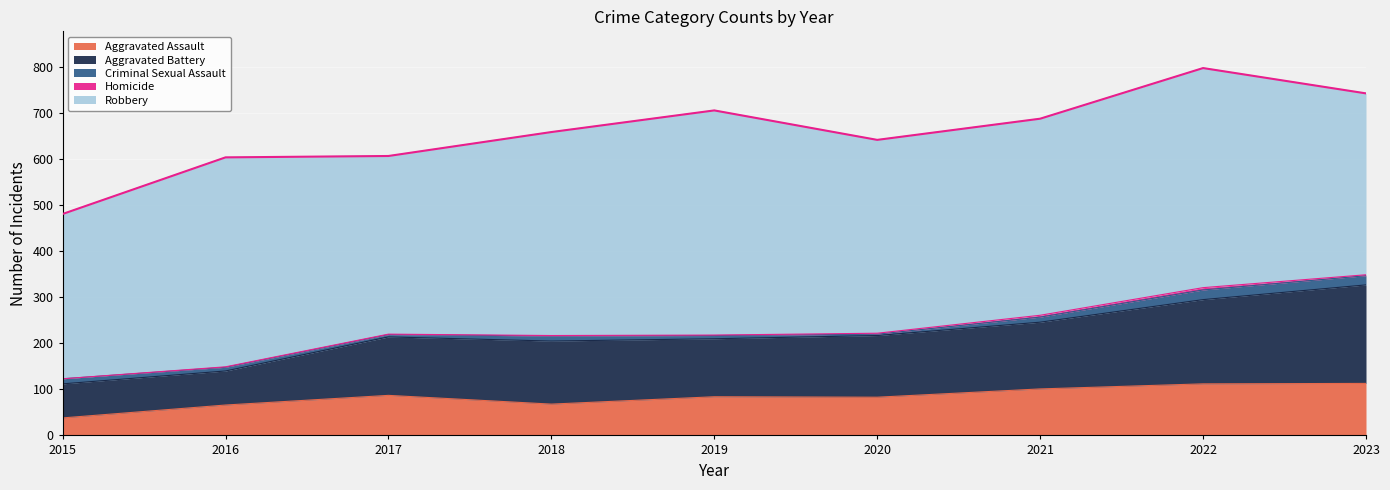

What is the average value of the Homicide series?

2